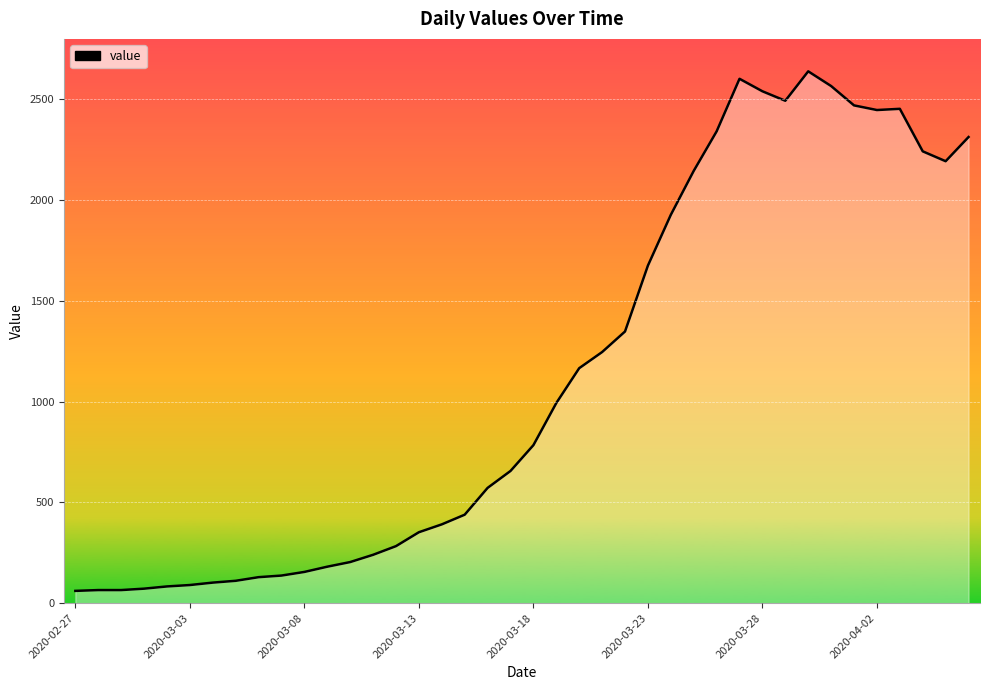

Count the number of values greater than 784.

19